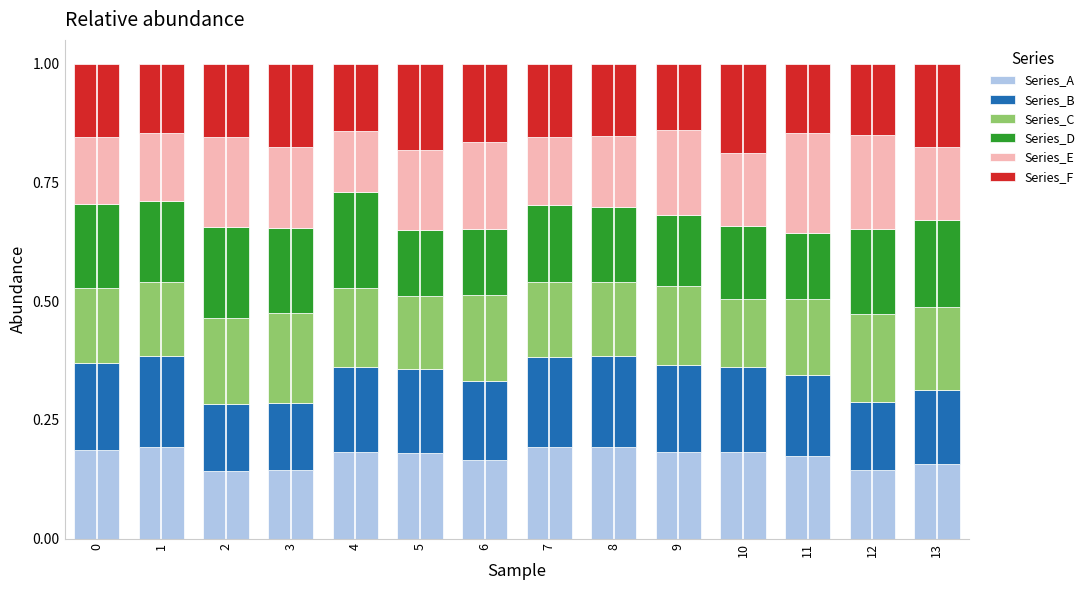

What is the sum of the Series_A values at 3 and 4?

0.3